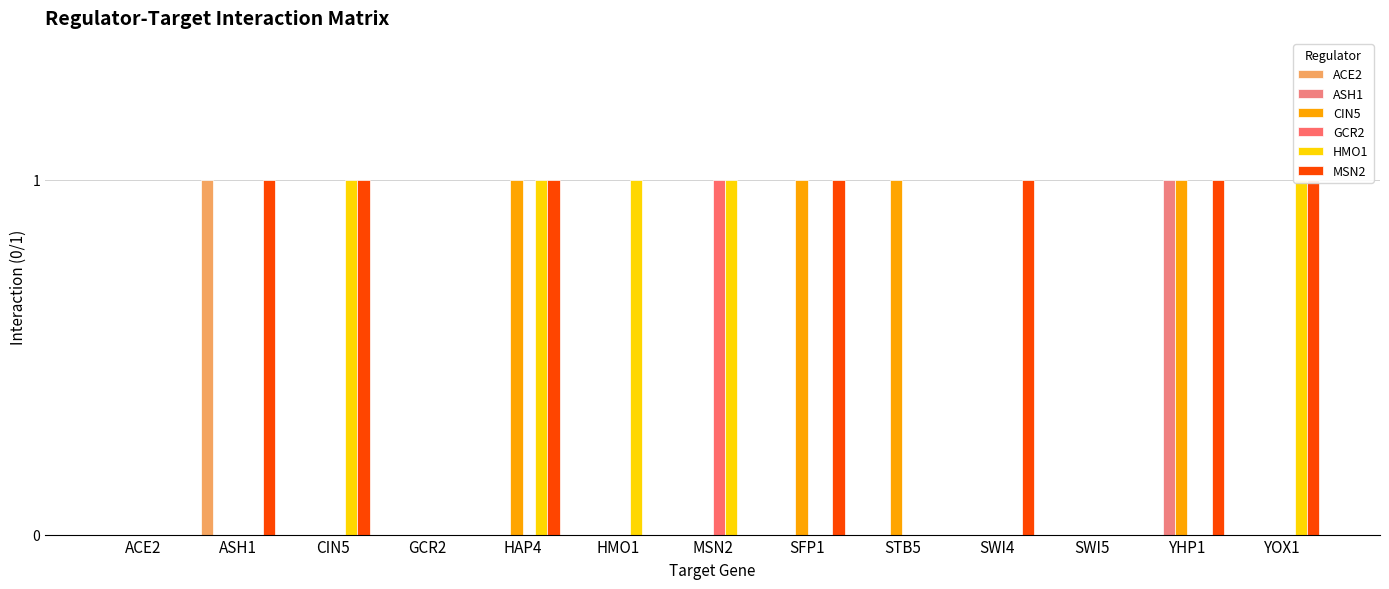

What is the difference between the highest and lowest values at MSN2?

1